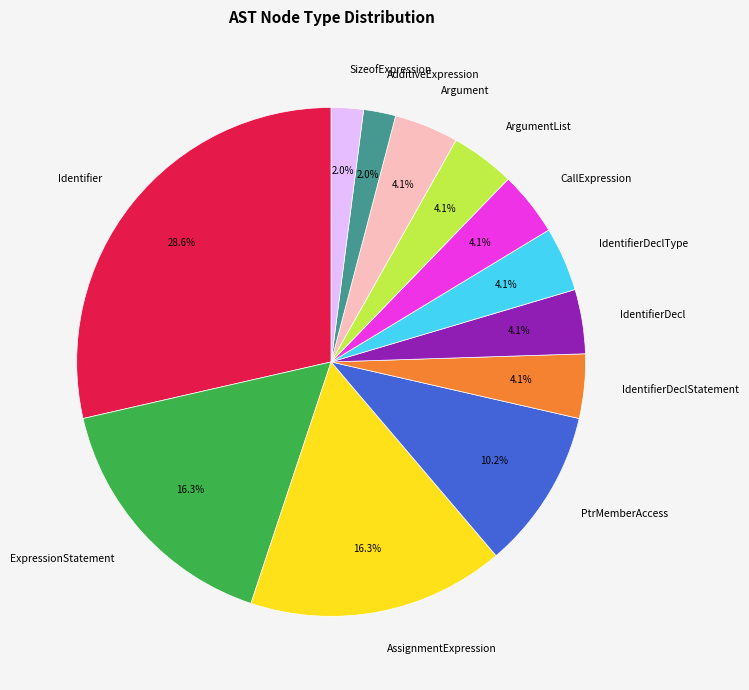

To the nearest percent, what is the difference between the largest and smallest slice percentages?

27%